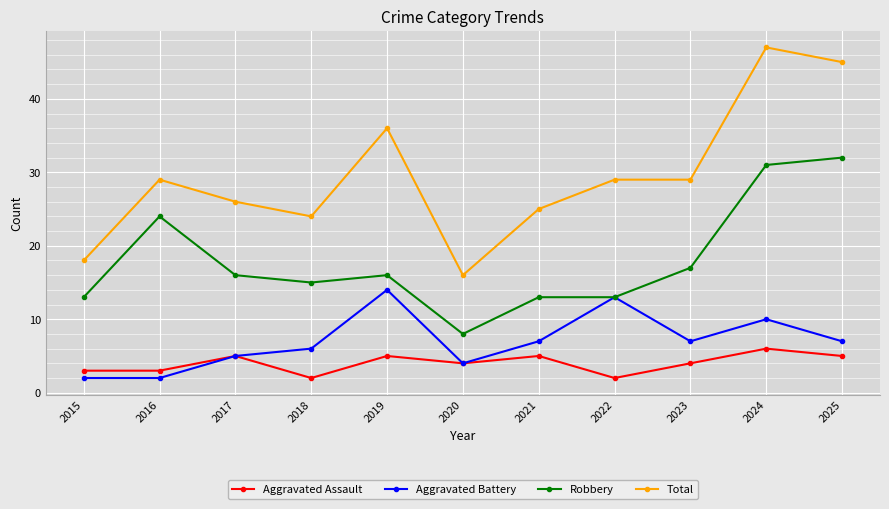

In Aggravated Battery, how many points are higher than both neighbors (excluding endpoints)?

3